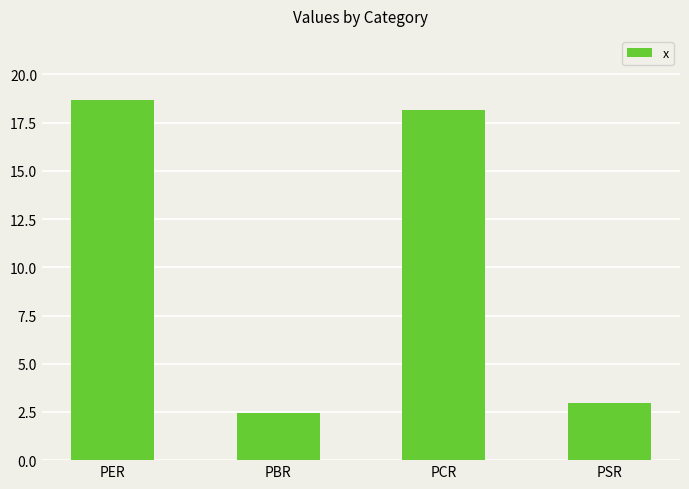

What is the sum of the values at PER and PCR?

36.8